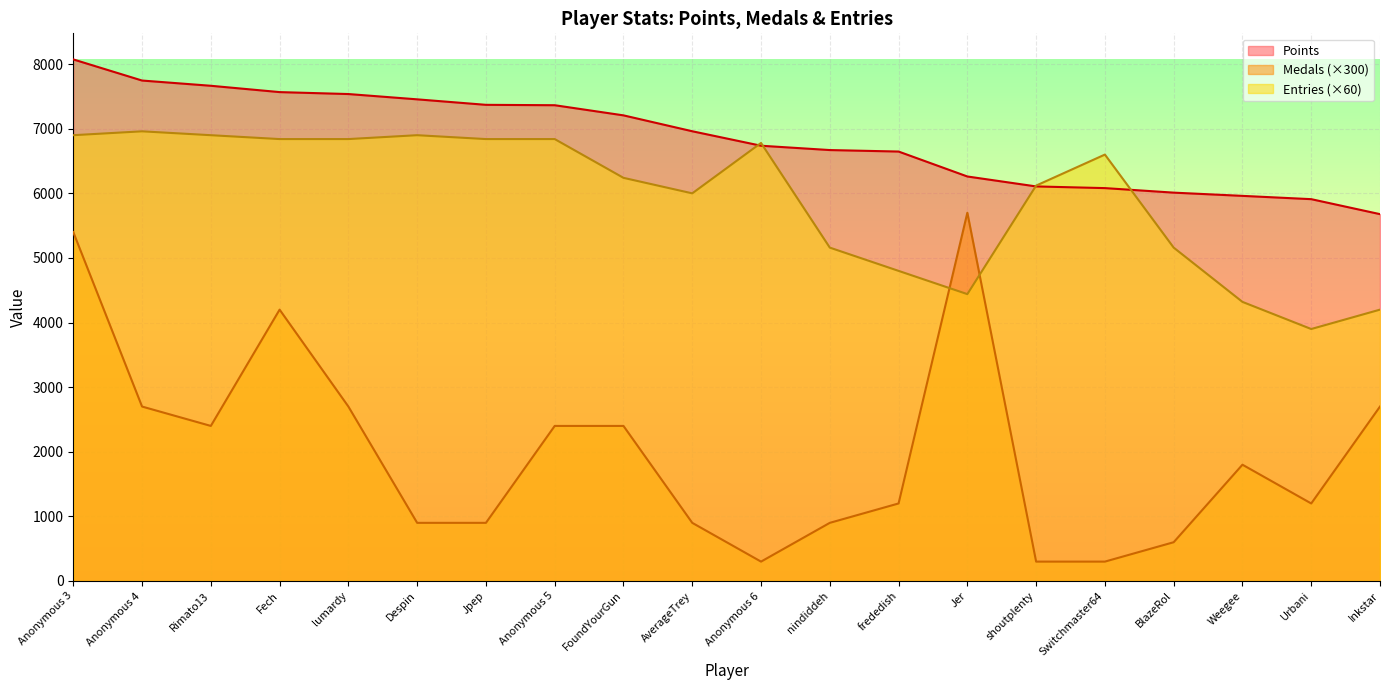

Which has a higher value, Despin or Weegee?

Despin